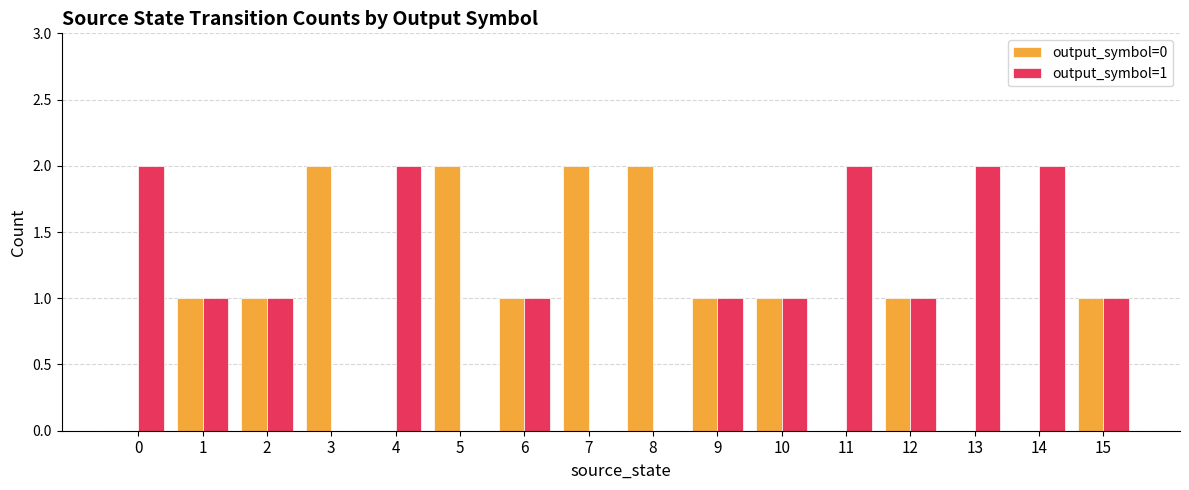

Which series has the largest total across all categories?

output_symbol=1